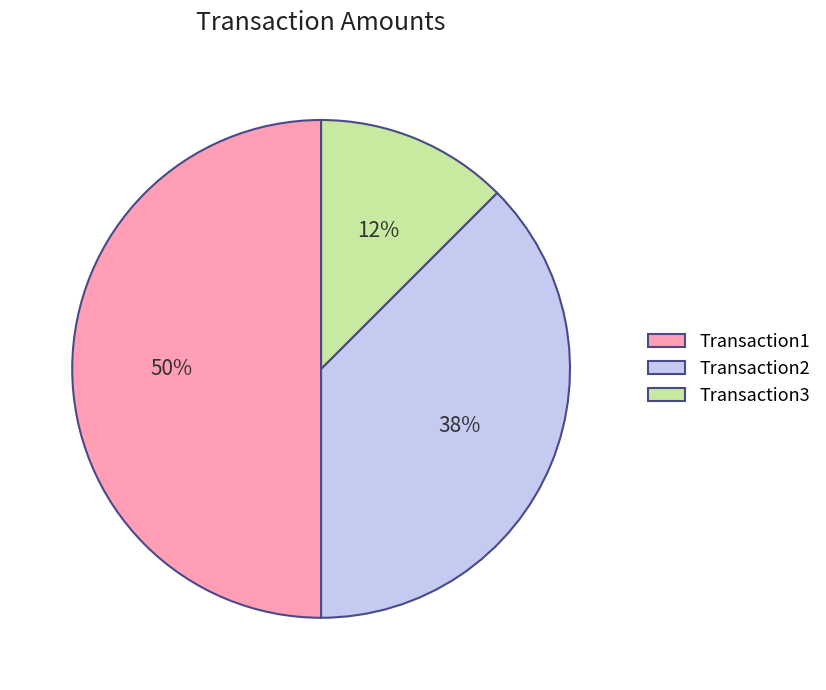

Rank the categories by value from highest to lowest.

Transaction1, Transaction2, Transaction3